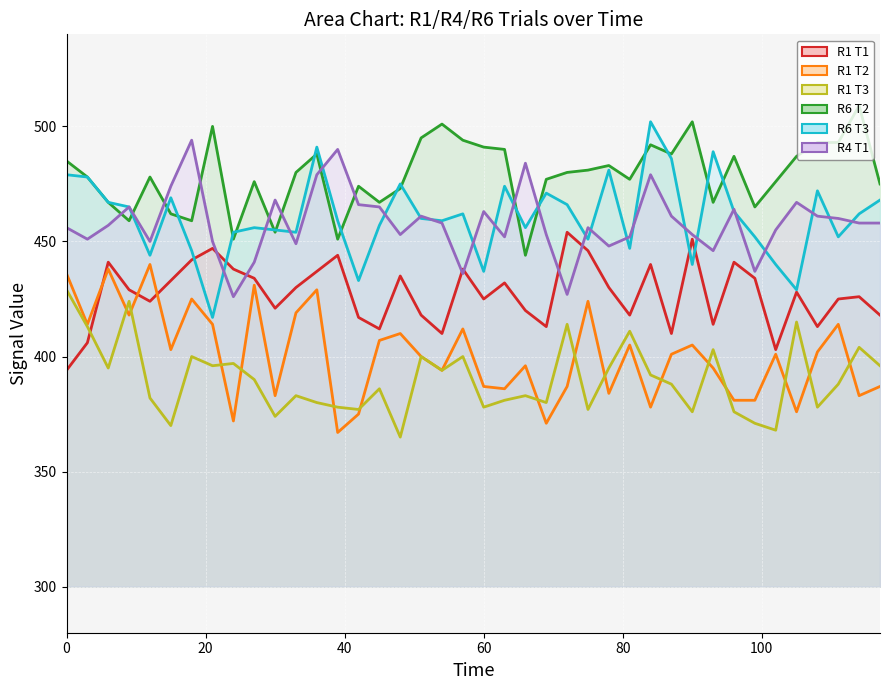

Which has a higher value, 51 or 75?

75